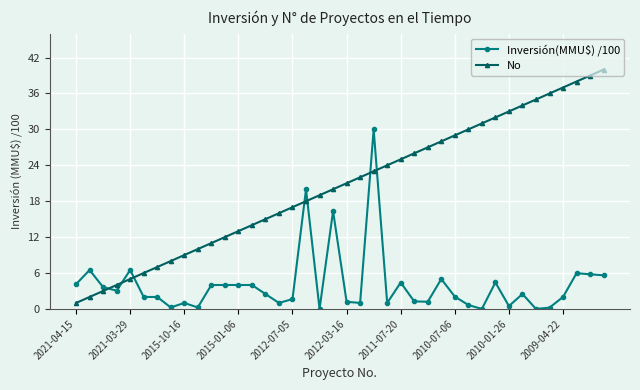

Rank the series by their average value, from highest to lowest.

No, Inversión(MMU$) /100